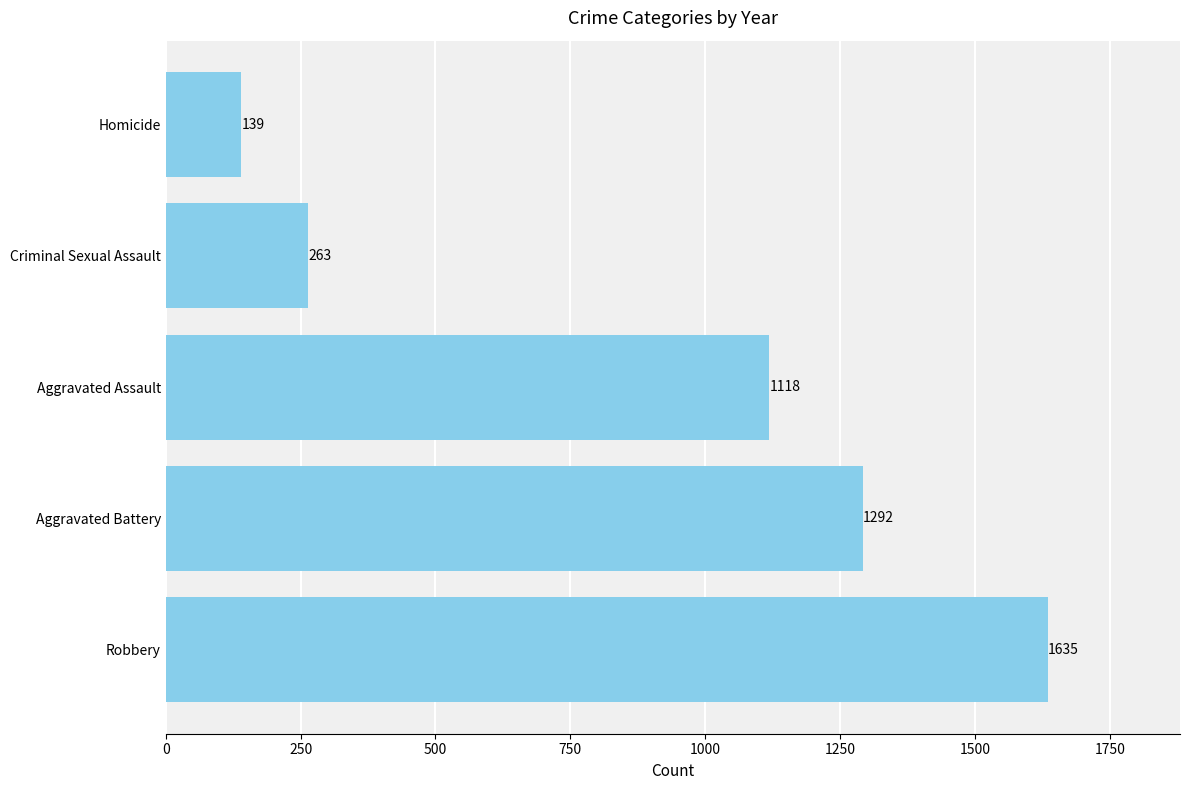

List the labels in order of value, largest first.

Robbery, Aggravated Battery, Aggravated Assault, Criminal Sexual Assault, Homicide